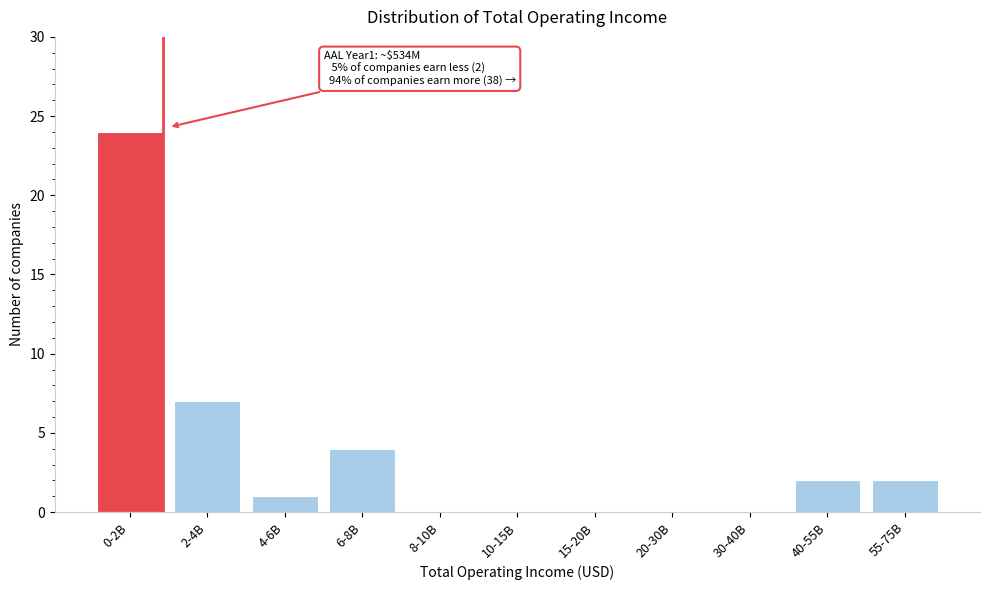

Reading left to right, what are all the values shown in this chart?

0-2B=24	2-4B=7	4-6B=1	6-8B=4	8-10B=0	10-15B=0	15-20B=0	20-30B=0	30-40B=0	40-55B=2	55-75B=2